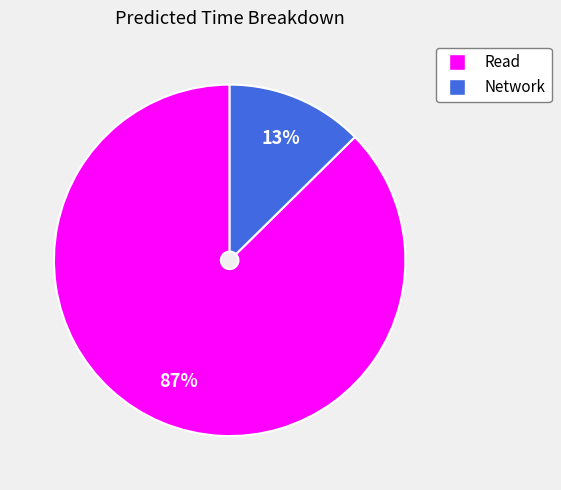

Does Read represent more than half of the total?

Yes